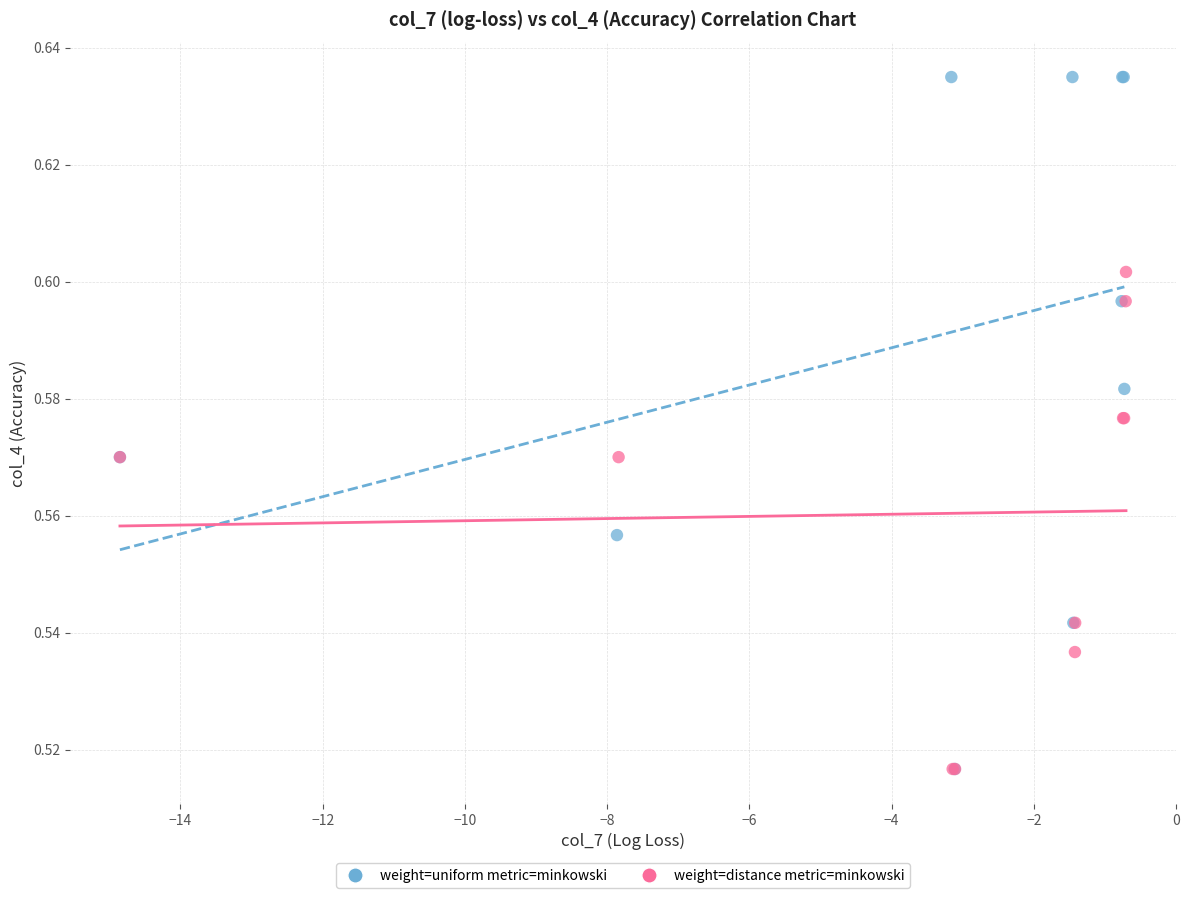

Which series has the largest Y range (max minus min)?

weight=uniform metric=minkowski